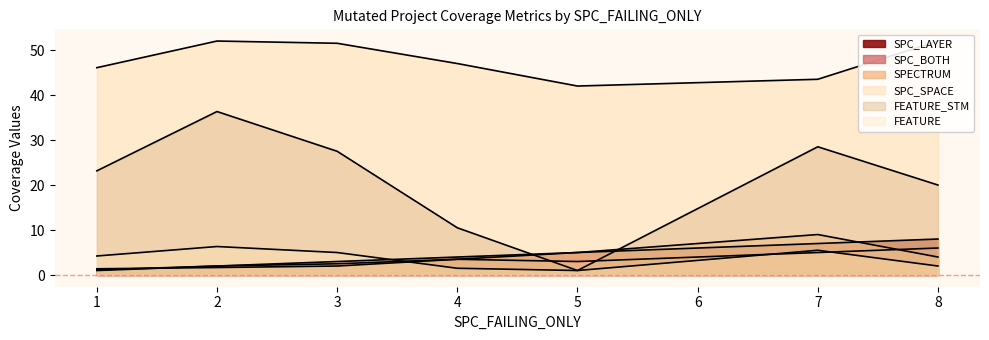

Which series has the largest range (max minus min)?

FEATURE_STM